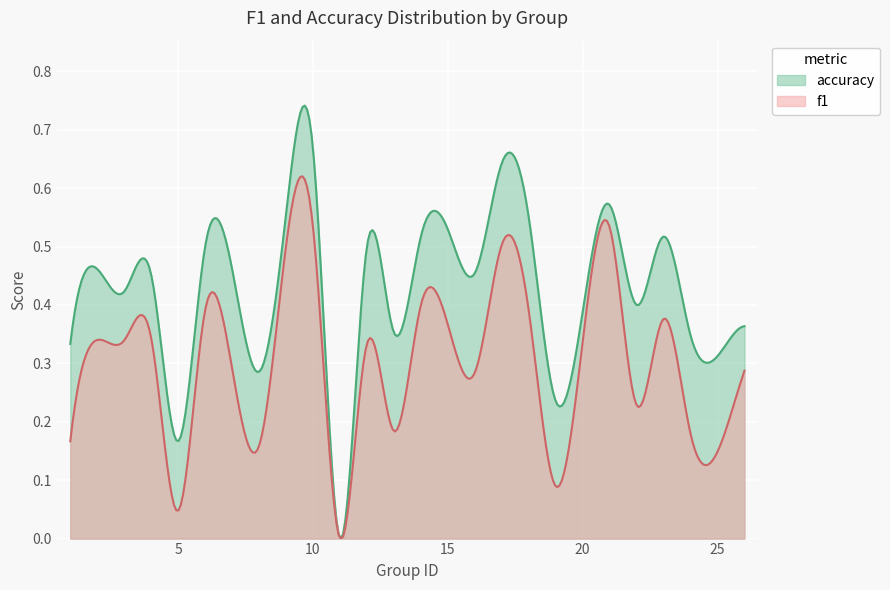

True or false: f1 and accuracy intersect in this chart.

False